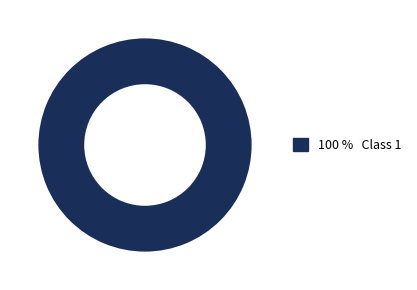

Is there any slice that represents more than half of the pie?

Yes